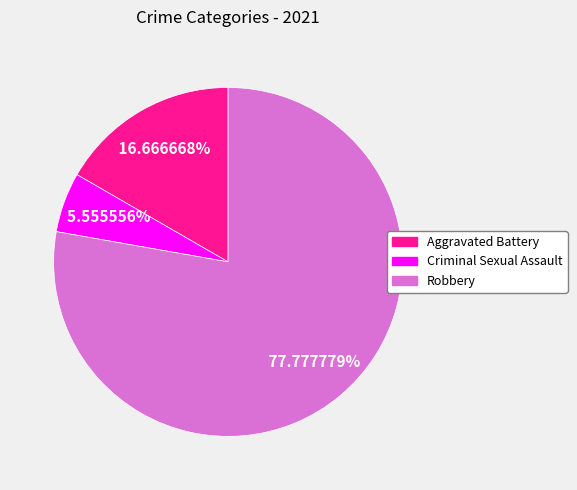

Is there any slice that represents more than half of the pie?

Yes